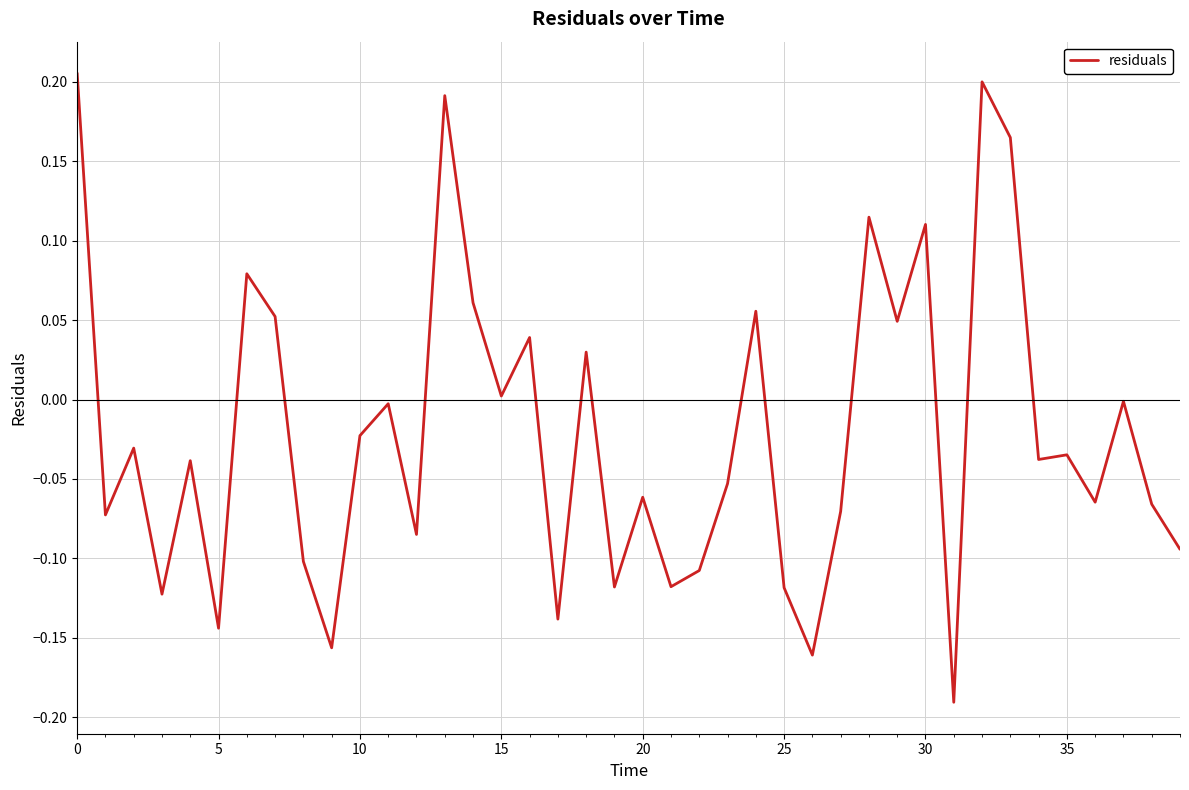

What is the difference between the maximum and minimum values?

0.4